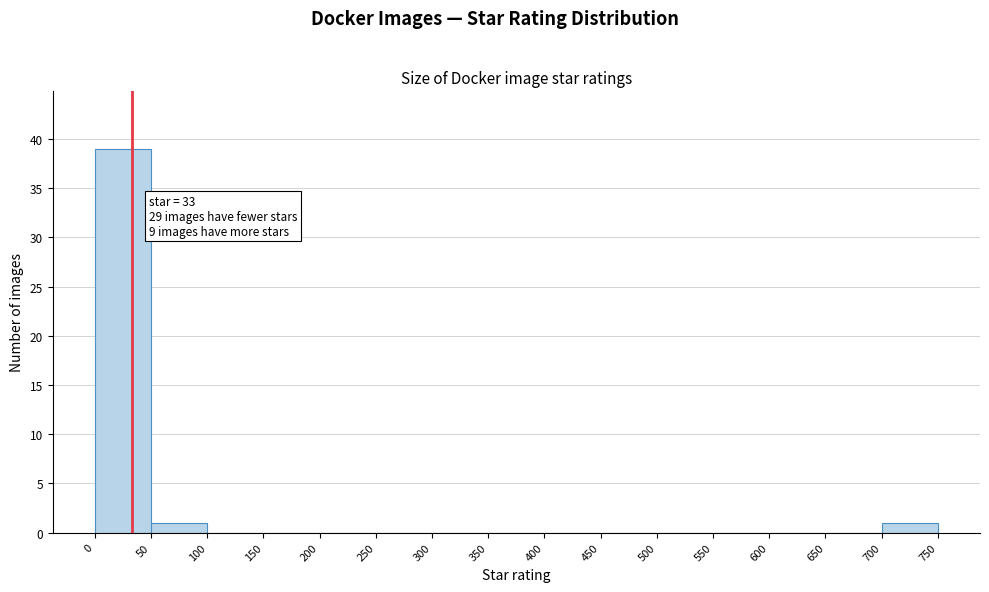

Which range on the x-axis has the tallest bar?

0 to 50